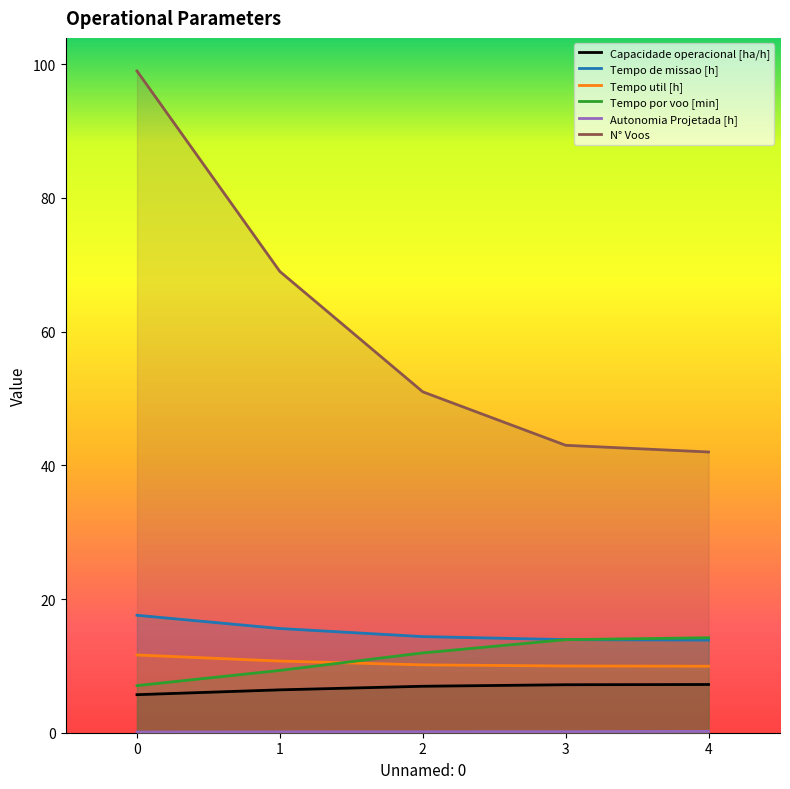

Is it true that Tempo de missao [h] equals 3.1 at 3?

False